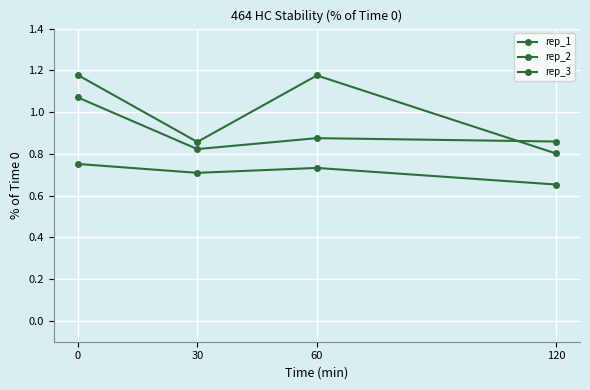

Is the value of rep_1 at 0 greater than the value of rep_2 at 60?

No